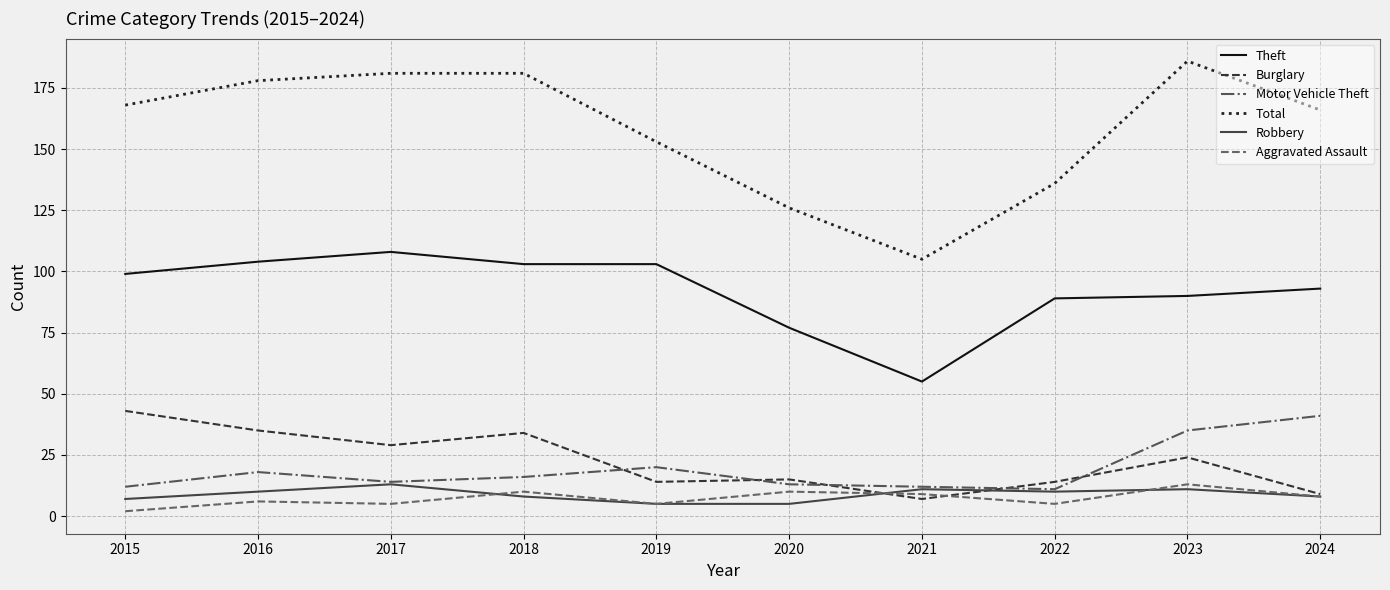

What is the smallest value displayed?

2